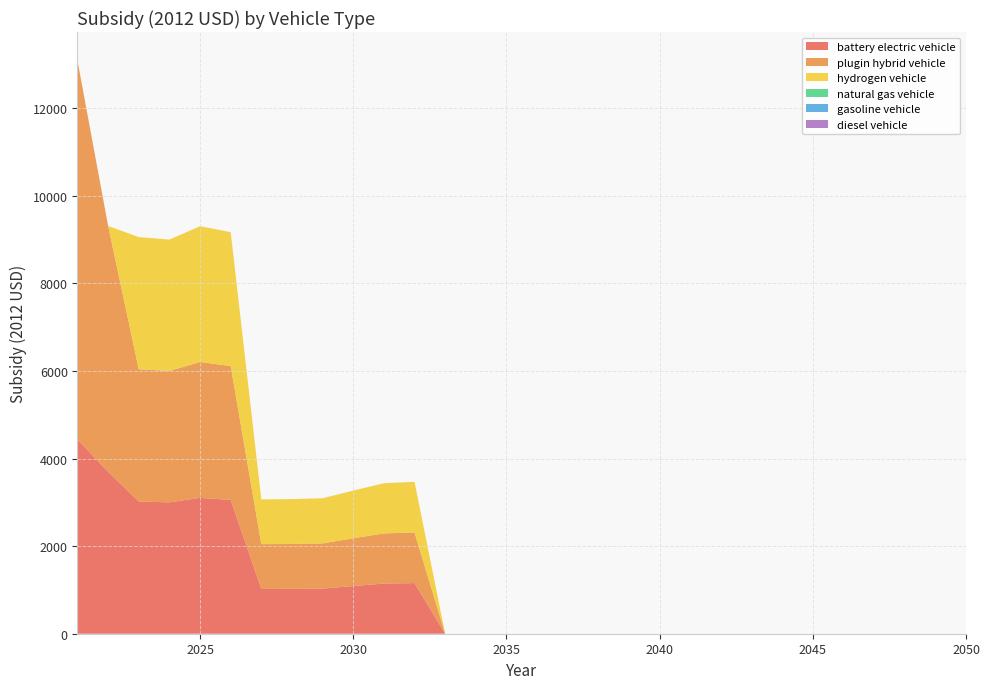

Reading left to right, transcribe all the data shown in this chart.

battery electric vehicle: 2021=4435.9	2022=3697.1	2023=3020.0	2024=3000.9	2025=3102.8	2026=3057.3	2027=1022.8	2028=1024.8	2029=1031.5	2030=1089.8	2031=1145.6	2032=1156.4	2033=0.0	2034=0.0	2035=0.0	2036=0.0	2037=0.0	2038=0.0	2039=0.0	2040=0.0	2041=0.0	2042=0.0	2043=0.0	2044=0.0	2045=0.0	2046=0.0	2047=0.0	2048=0.0	2049=0.0	2050=0.0
plugin hybrid vehicle: 2021=8652.7	2022=5617.1	2023=3020.0	2024=3000.9	2025=3102.8	2026=3057.3	2027=1022.8	2028=1024.8	2029=1031.5	2030=1089.8	2031=1145.6	2032=1156.4	2033=0.0	2034=0.0	2035=0.0	2036=0.0	2037=0.0	2038=0.0	2039=0.0	2040=0.0	2041=0.0	2042=0.0	2043=0.0	2044=0.0	2045=0.0	2046=0.0	2047=0.0	2048=0.0	2049=0.0	2050=0.0
hydrogen vehicle: 2021=0.0	2022=0.0	2023=3020.0	2024=3000.9	2025=3102.8	2026=3057.3	2027=1022.8	2028=1024.8	2029=1031.5	2030=1089.8	2031=1145.6	2032=1156.4	2033=0.0	2034=0.0	2035=0.0	2036=0.0	2037=0.0	2038=0.0	2039=0.0	2040=0.0	2041=0.0	2042=0.0	2043=0.0	2044=0.0	2045=0.0	2046=0.0	2047=0.0	2048=0.0	2049=0.0	2050=0.0
natural gas vehicle: 2021=0.0	2022=0.0	2023=0.0	2024=0.0	2025=0.0	2026=0.0	2027=0.0	2028=0.0	2029=0.0	2030=0.0	2031=0.0	2032=0.0	2033=0.0	2034=0.0	2035=0.0	2036=0.0	2037=0.0	2038=0.0	2039=0.0	2040=0.0	2041=0.0	2042=0.0	2043=0.0	2044=0.0	2045=0.0	2046=0.0	2047=0.0	2048=0.0	2049=0.0	2050=0.0
gasoline vehicle: 2021=0.0	2022=0.0	2023=0.0	2024=0.0	2025=0.0	2026=0.0	2027=0.0	2028=0.0	2029=0.0	2030=0.0	2031=0.0	2032=0.0	2033=0.0	2034=0.0	2035=0.0	2036=0.0	2037=0.0	2038=0.0	2039=0.0	2040=0.0	2041=0.0	2042=0.0	2043=0.0	2044=0.0	2045=0.0	2046=0.0	2047=0.0	2048=0.0	2049=0.0	2050=0.0
diesel vehicle: 2021=0.0	2022=0.0	2023=0.0	2024=0.0	2025=0.0	2026=0.0	2027=0.0	2028=0.0	2029=0.0	2030=0.0	2031=0.0	2032=0.0	2033=0.0	2034=0.0	2035=0.0	2036=0.0	2037=0.0	2038=0.0	2039=0.0	2040=0.0	2041=0.0	2042=0.0	2043=0.0	2044=0.0	2045=0.0	2046=0.0	2047=0.0	2048=0.0	2049=0.0	2050=0.0